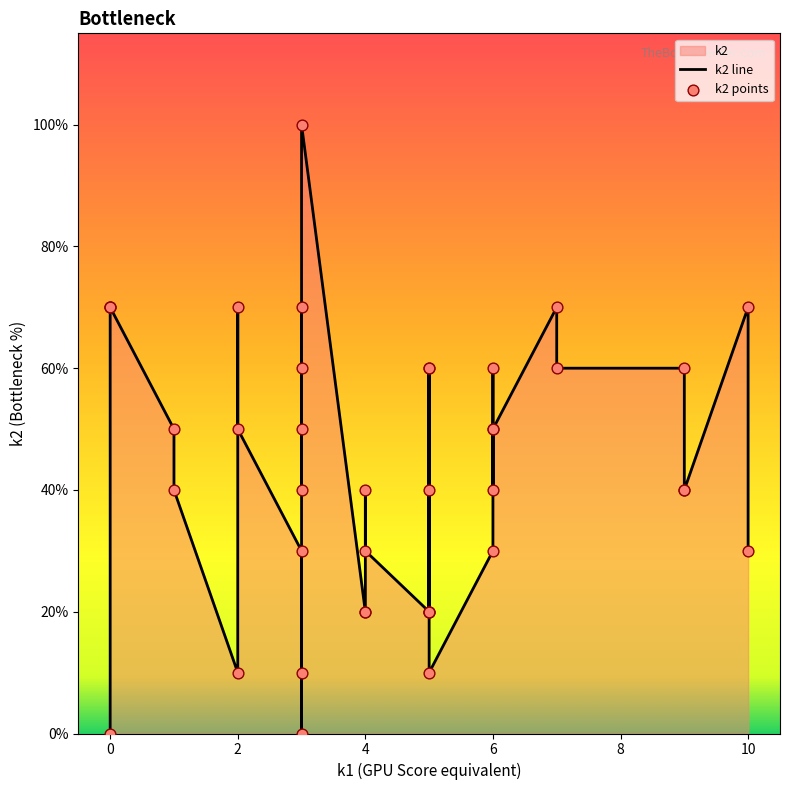

At how many categories does at least one series exceed 0?

38